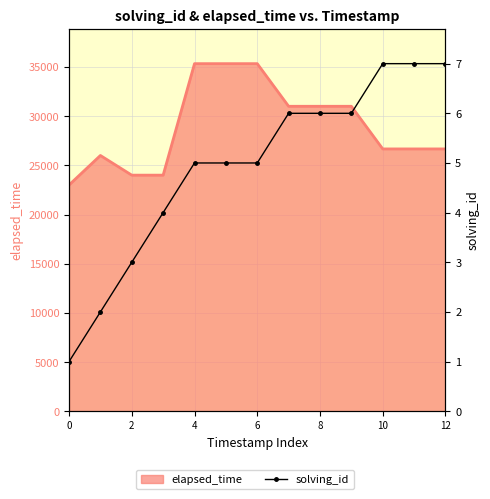

What is the difference between the second highest and second lowest values?

5